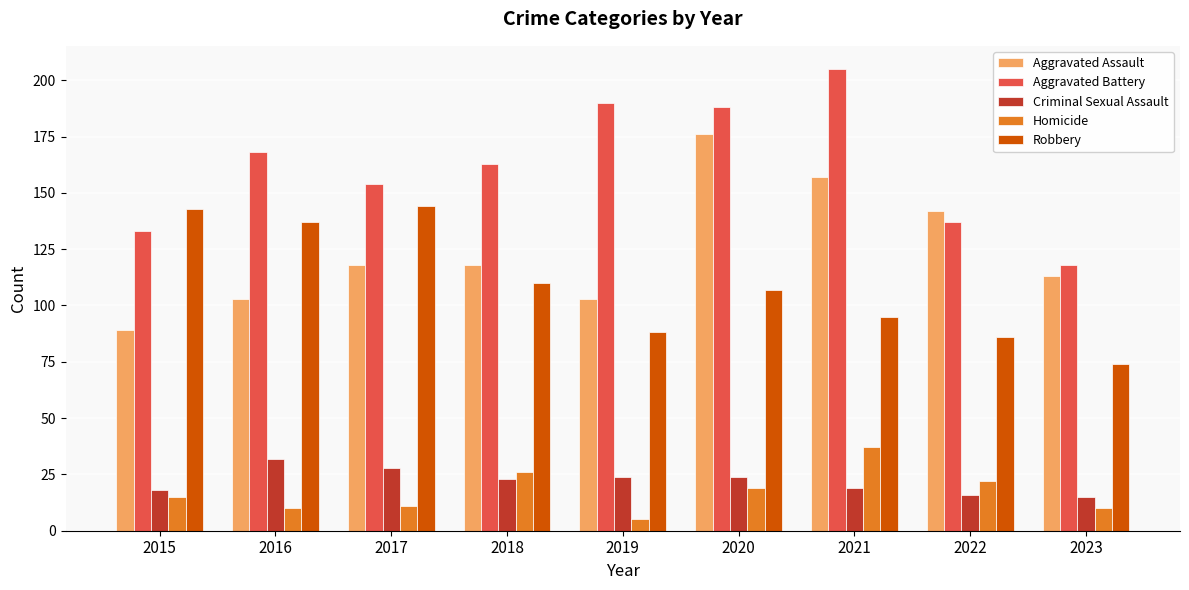

What is the sum of all Aggravated Assault values?

1119